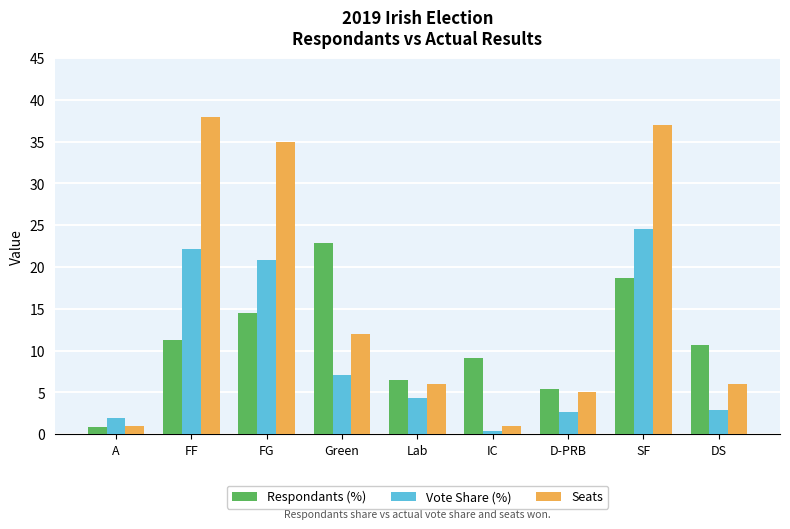

Which series has the widest spread of values?

Seats